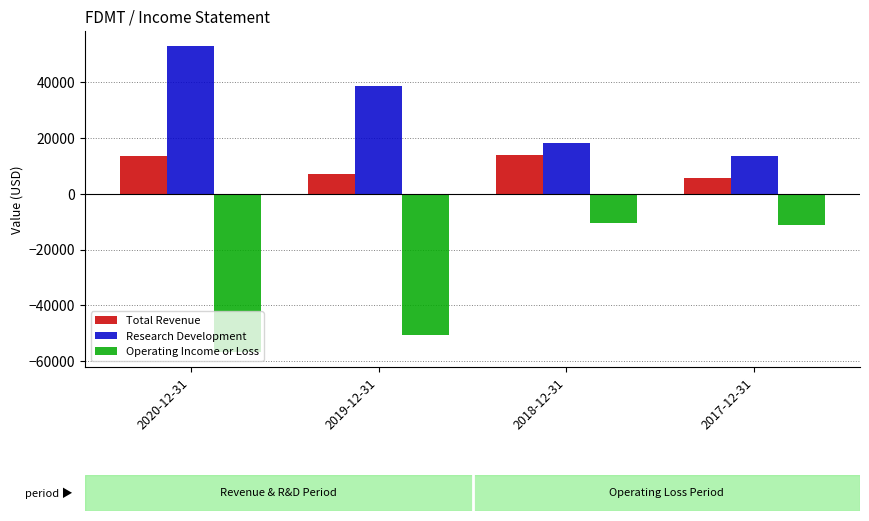

What is the sum of the Operating Income or Loss values at 2018-12-31 and 2019-12-31?

-61200